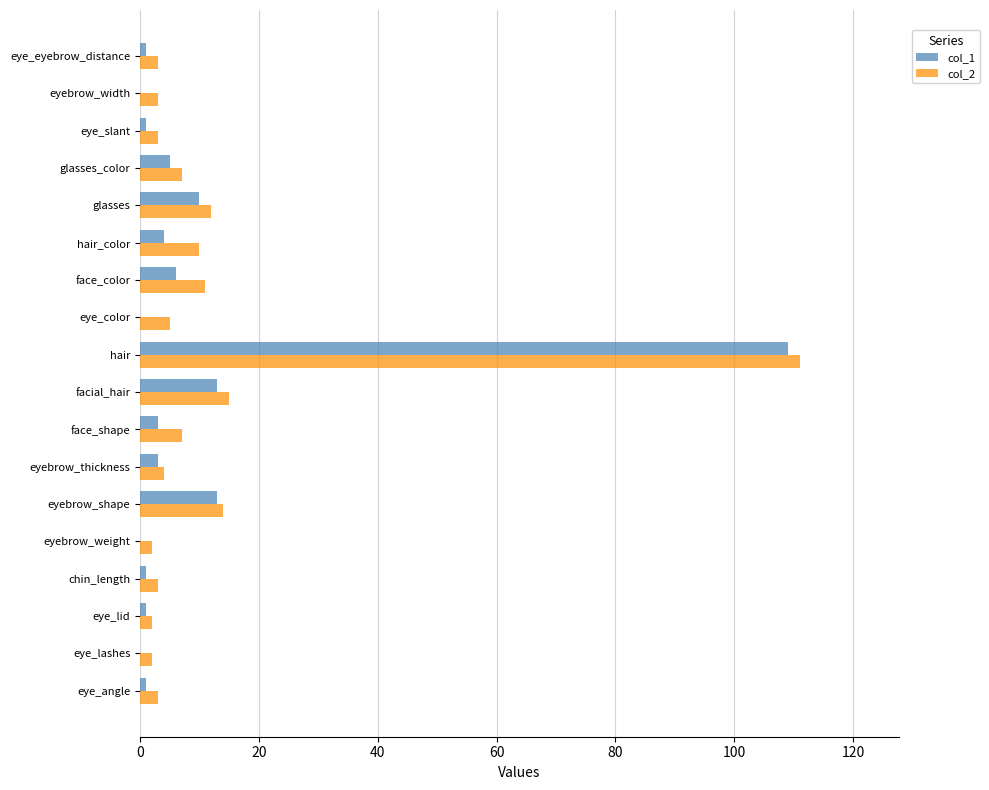

At which label does col_1 reach its peak?

hair